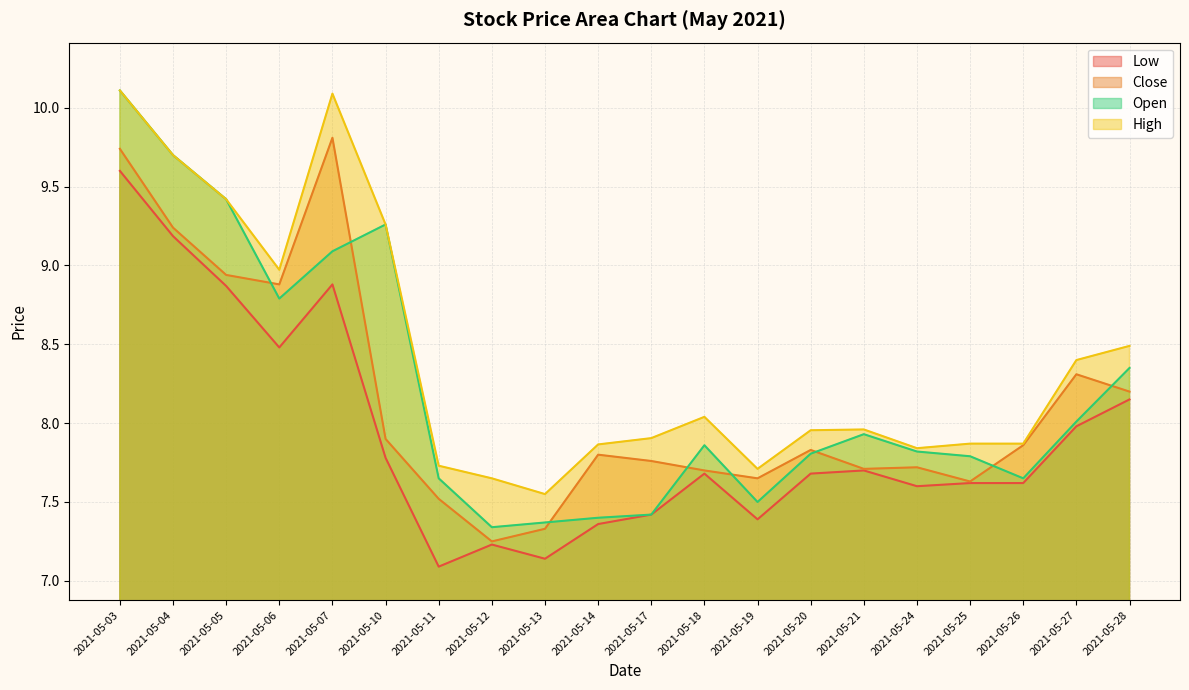

True or false: High has more than 1 points higher than both neighbors.

True